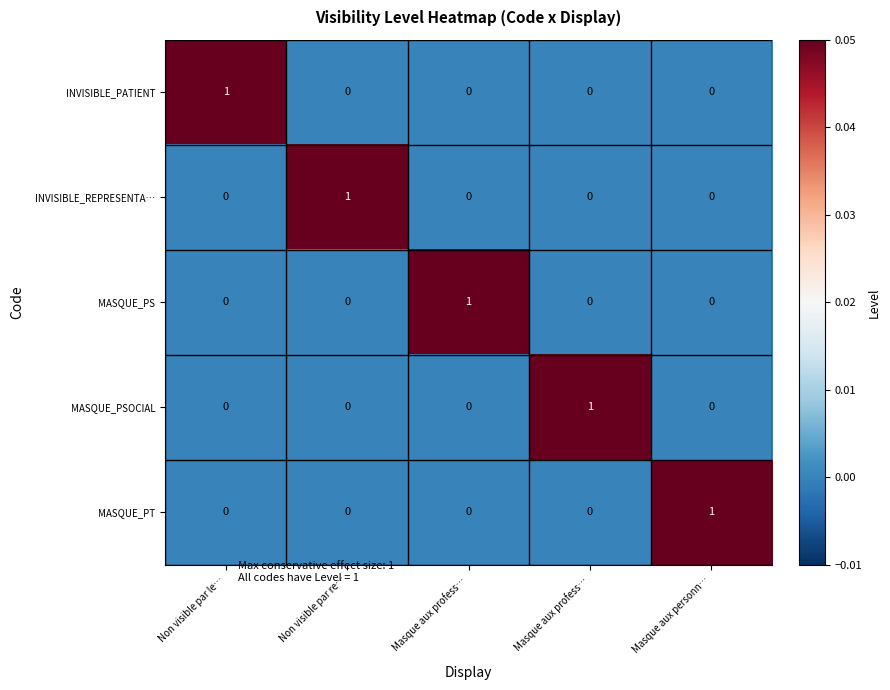

How many series are shown in this chart?

5